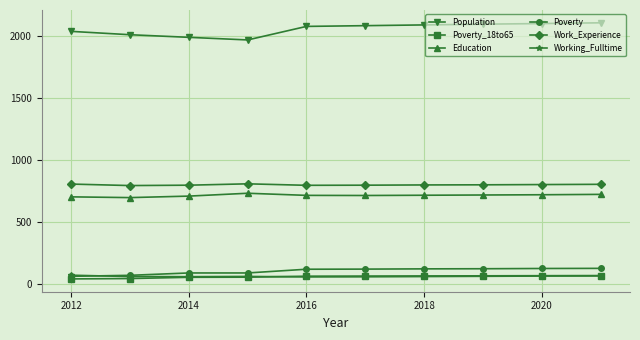

True or false: Work_Experience and Working_Fulltime intersect in this chart.

False